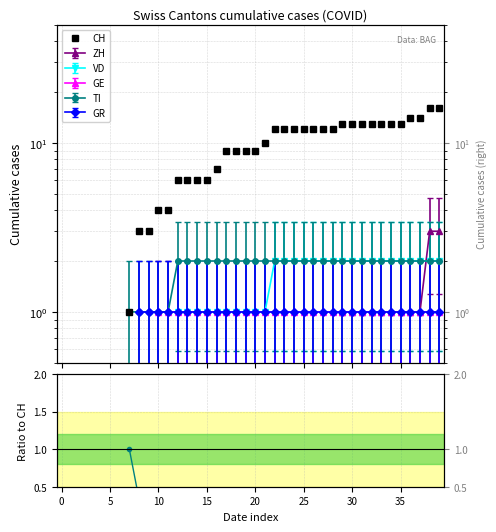

At which category is the sum across all series the highest?

38